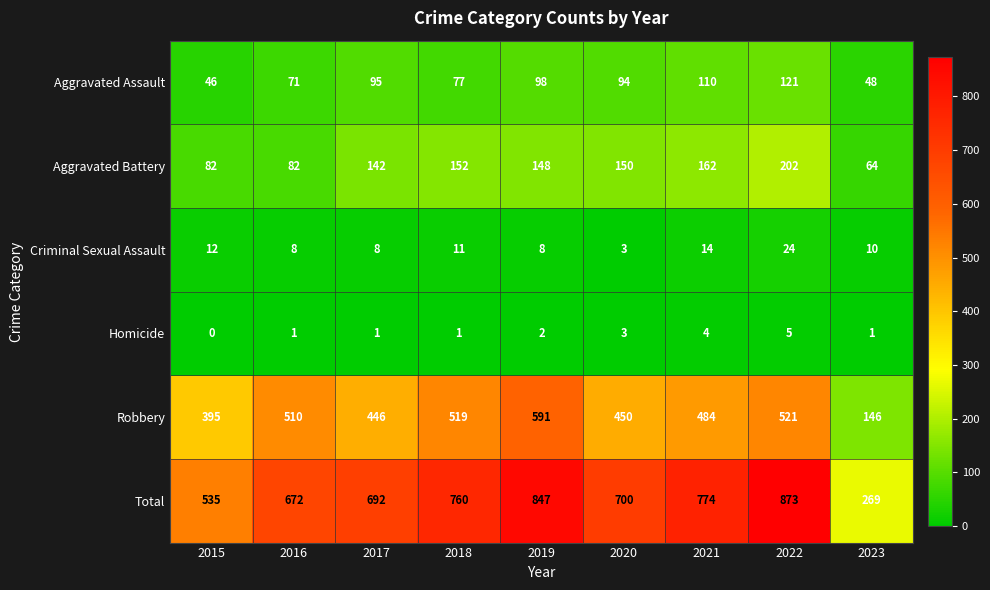

Which series has the widest spread of values?

Total